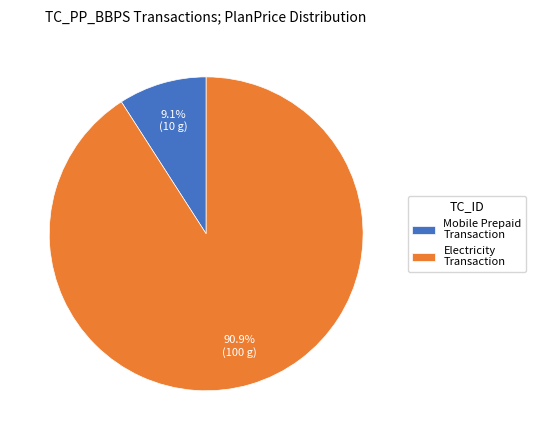

Do Mobile Prepaid Transaction and Electricity Transaction together represent more than half of the pie?

Yes